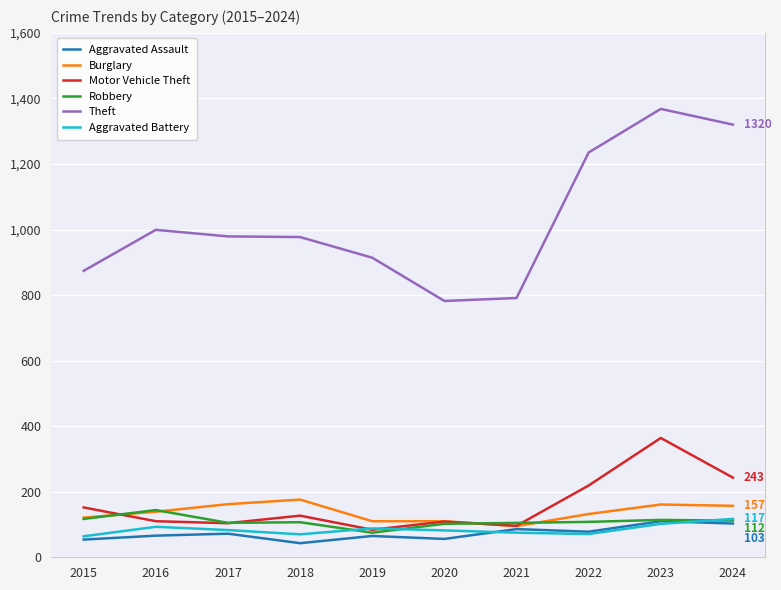

What is the average value of the Aggravated Assault series?

73